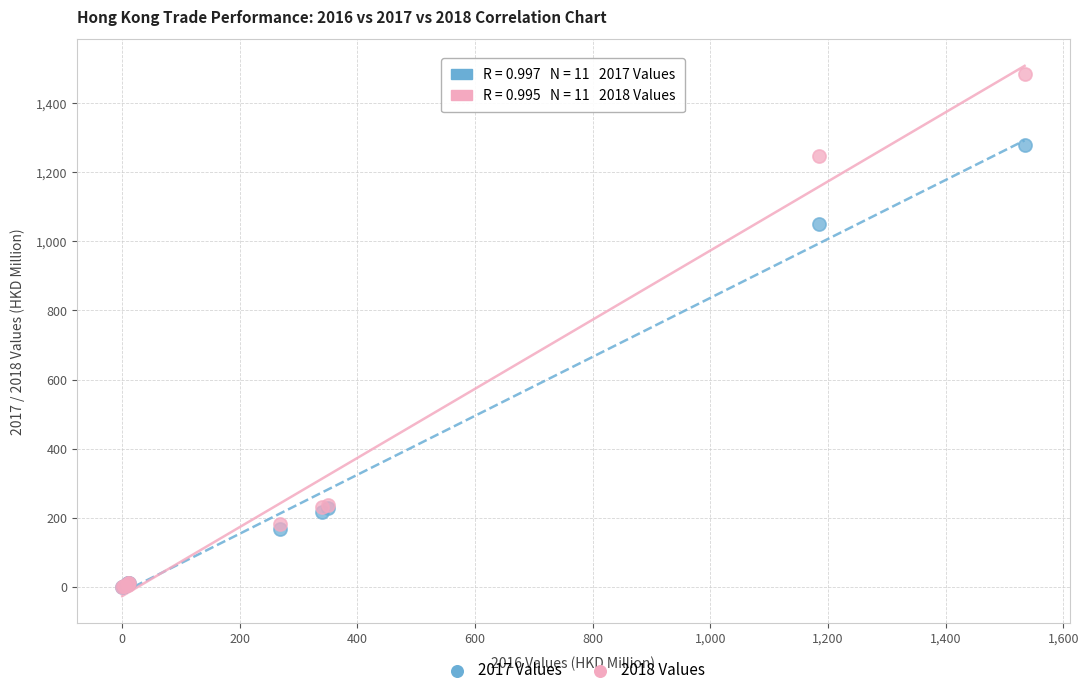

In the 2018 Values series, what Y value is closest to 743?

237.5